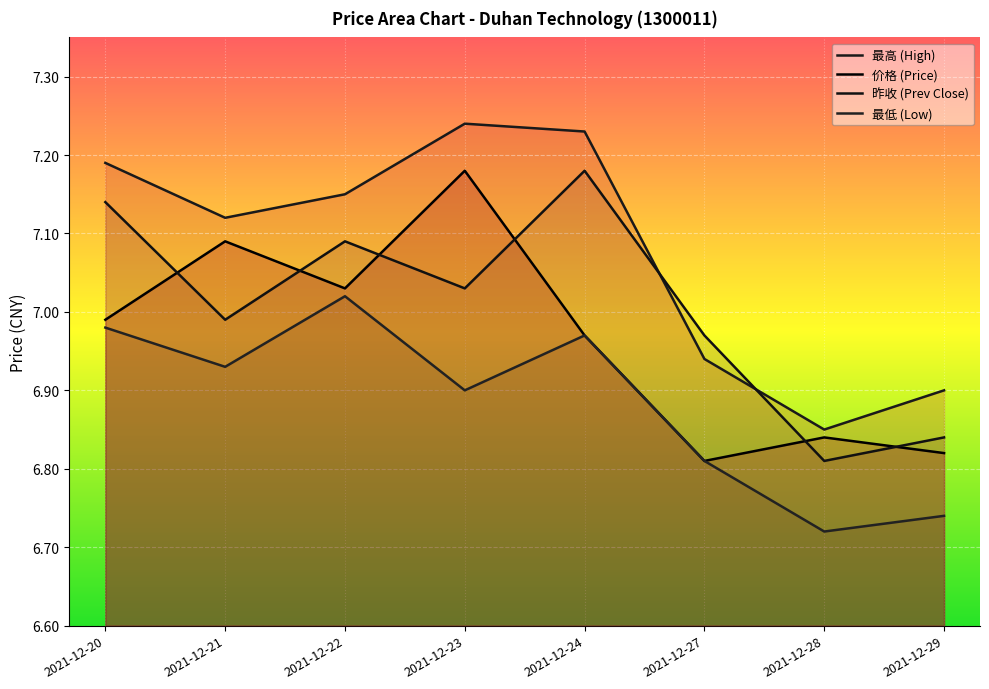

True or false: low and price cross at least once.

False